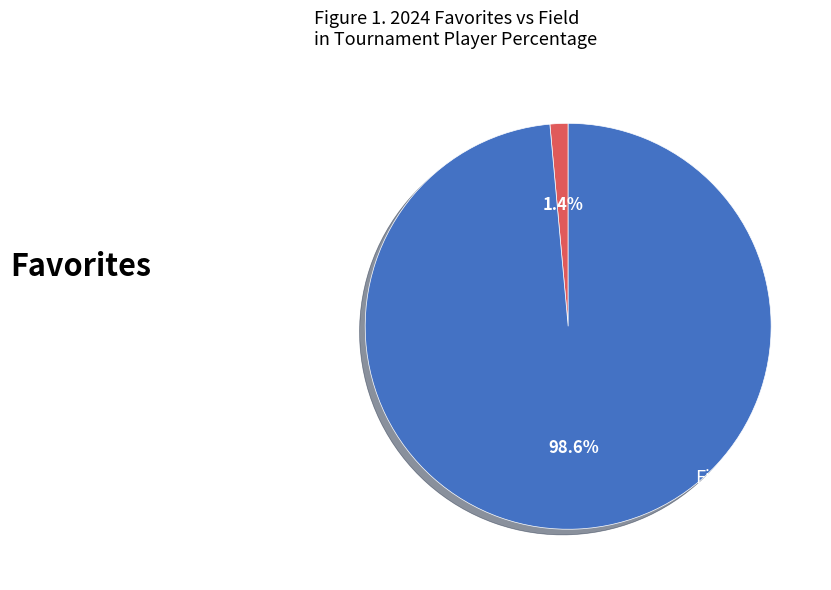

Does any single category account for the majority?

Yes